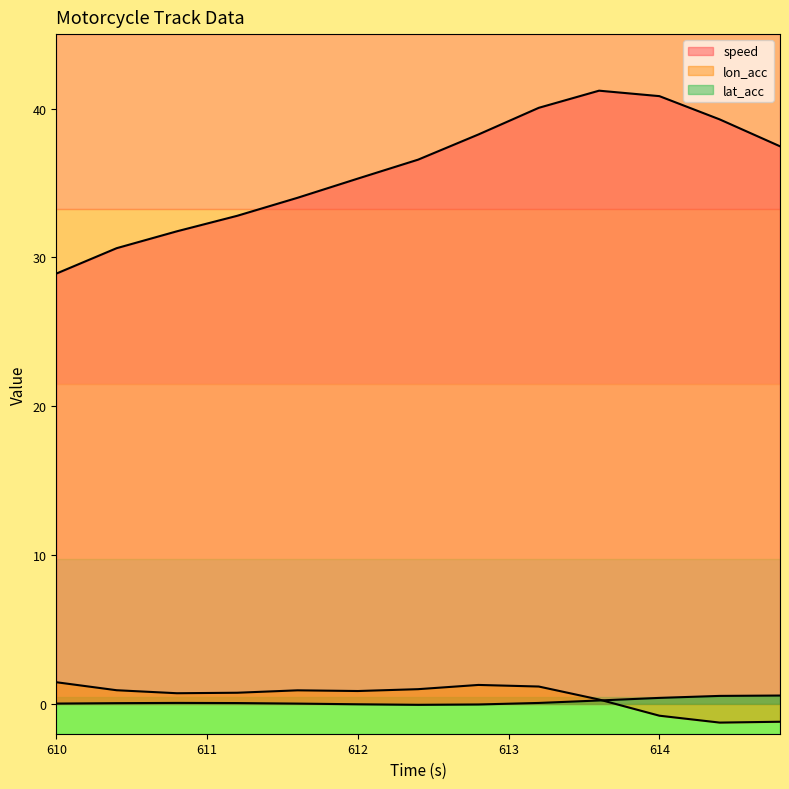

In lon_acc, how many points are higher than both neighbors (excluding endpoints)?

2